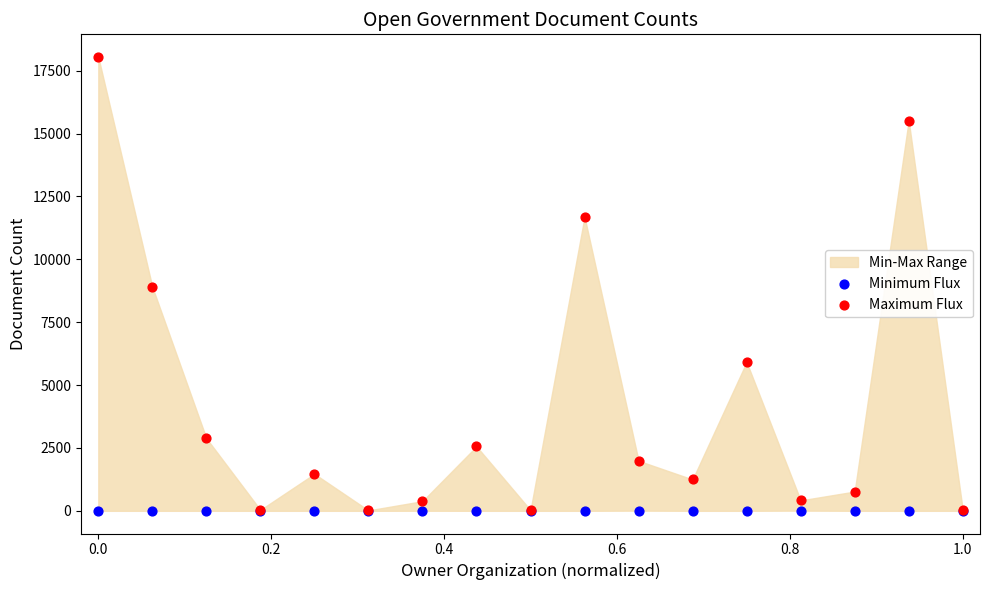

Which series has the largest Y range (max minus min)?

Maximum Flux